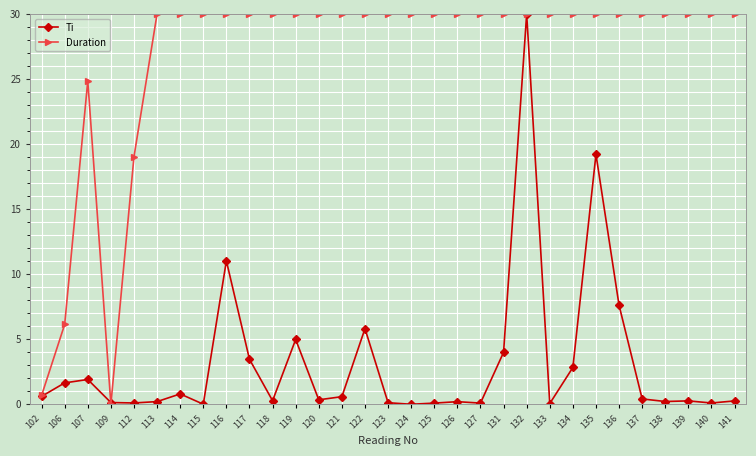

What is the spread (max minus min) of values at 114?

29.2